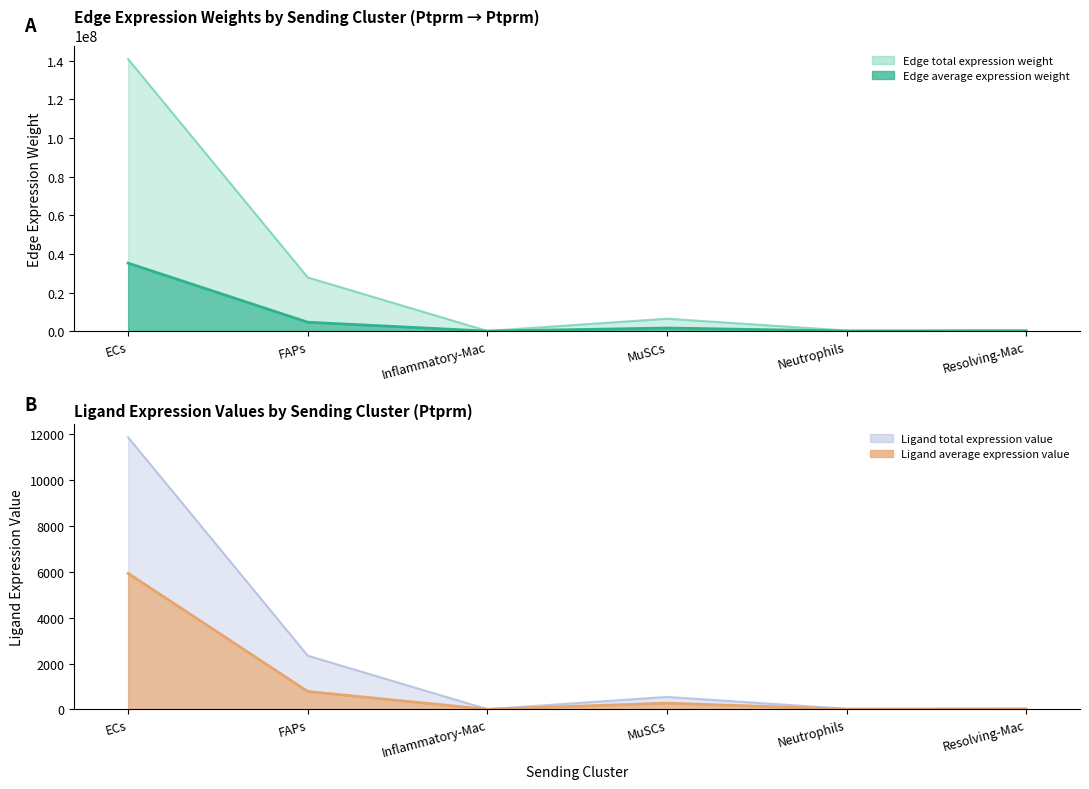

The value of Ligand total expression value at ECs is 11865.9. True or false?

True